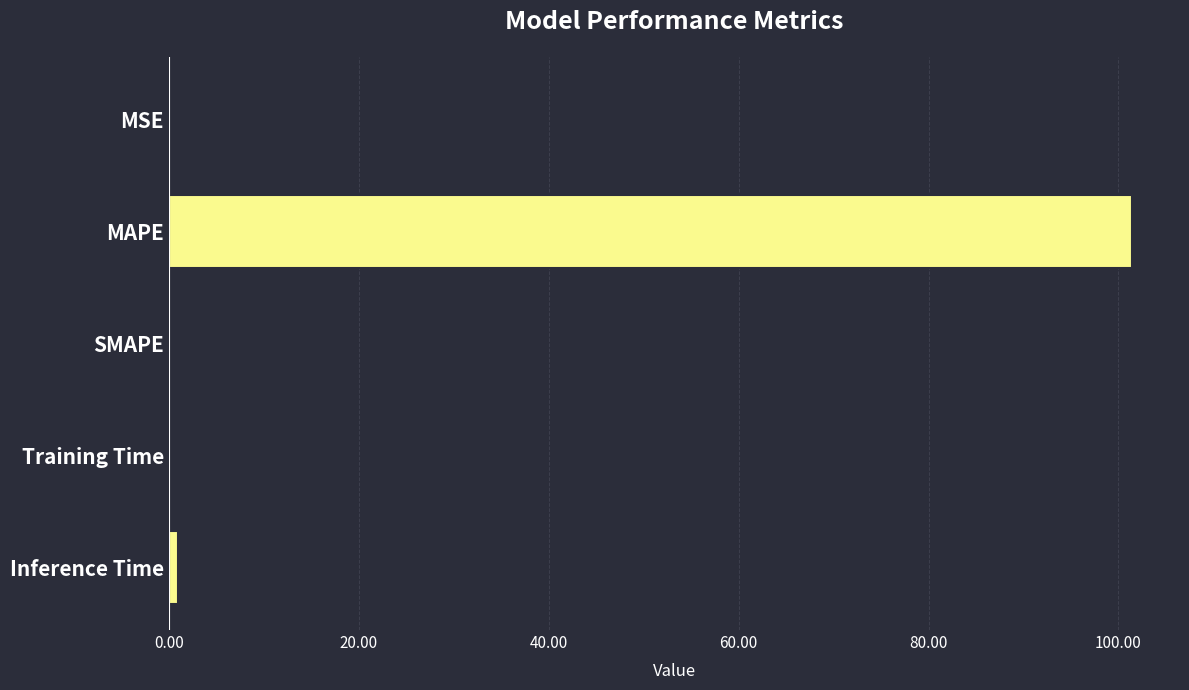

Which has a higher value, MAPE or Training Time?

MAPE